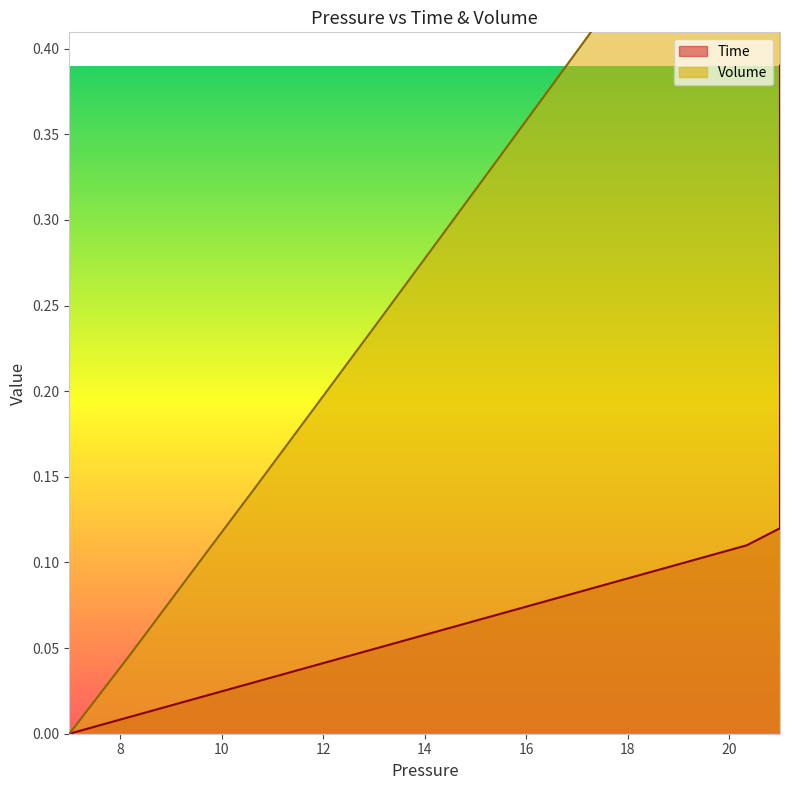

What are all the series names shown in the legend?

Time, Volume